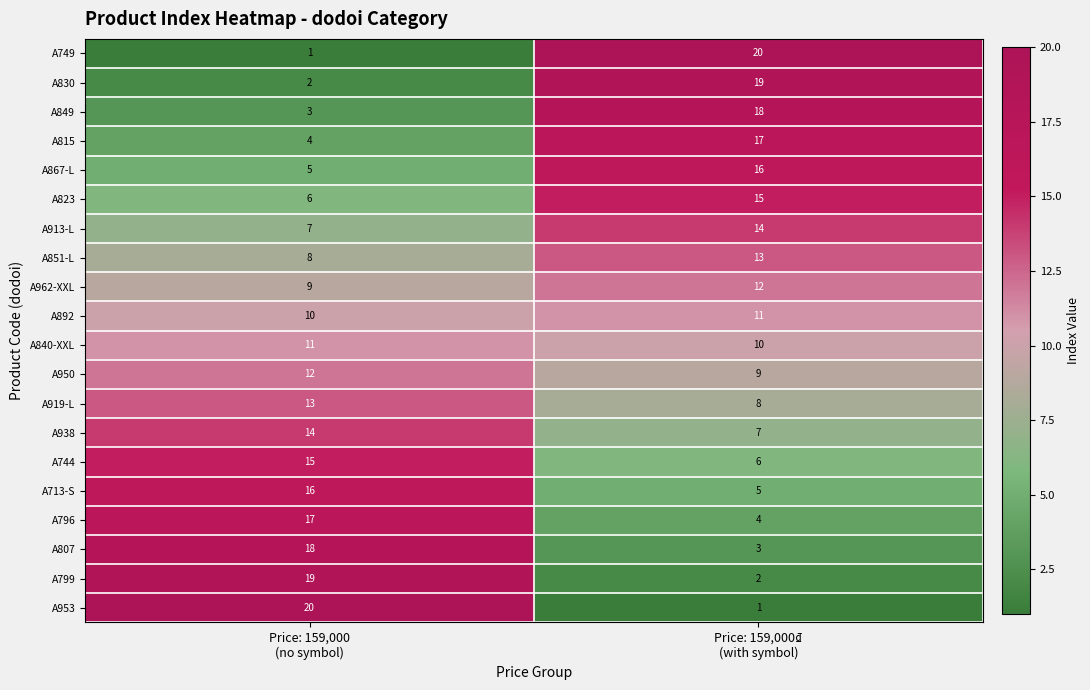

What is the greatest value displayed?

20